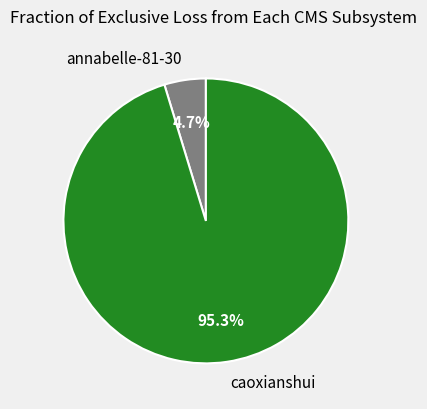

What percentage do annabelle-81-30 and caoxianshui together represent?

100.0%